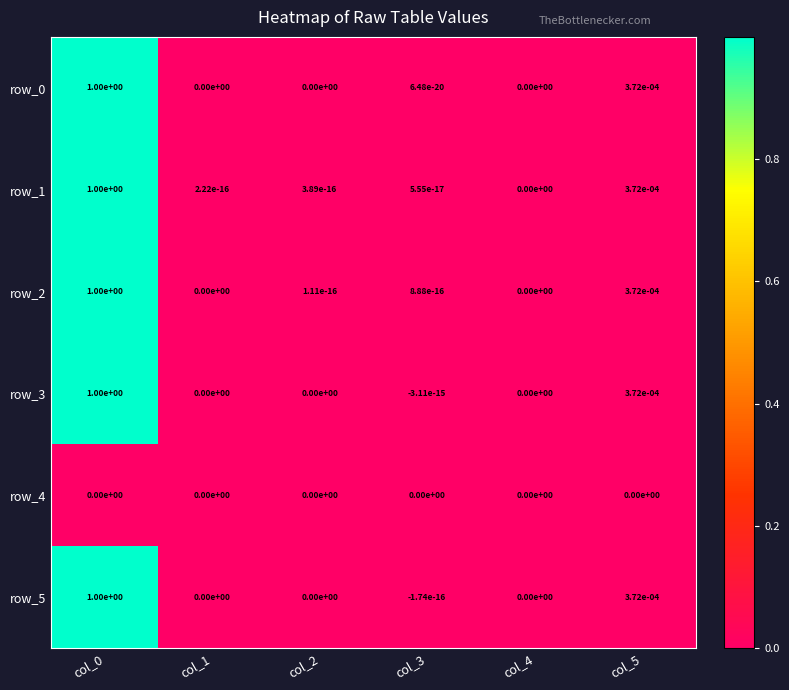

The row_5 series shows 0.0 at col_2. True or false?

True